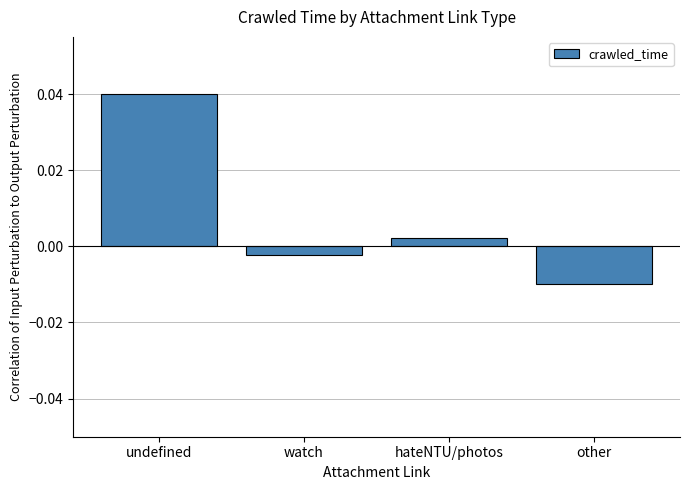

What is the label of the 3rd bar from the left?

hateNTU/photos